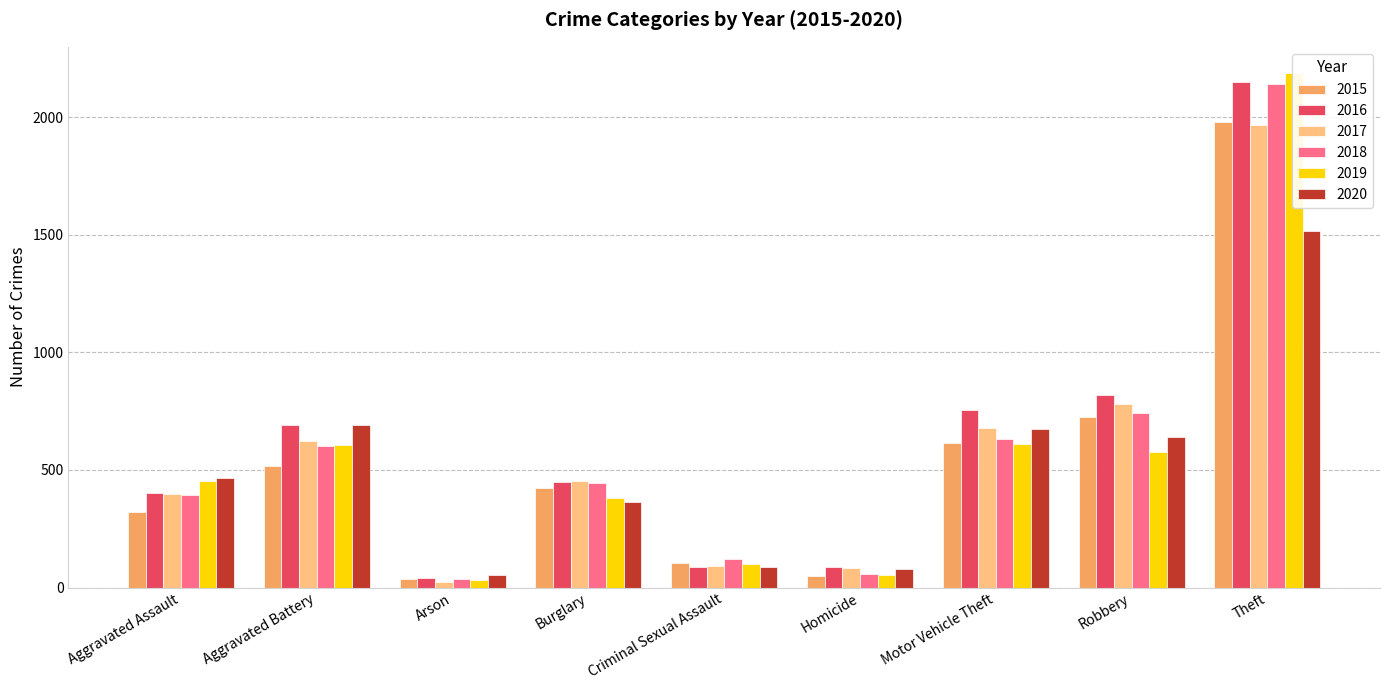

Reading left to right, list all the values displayed in this chart.

2015: 323	515	35	422	105	50	614	726	1981
2016: 402	691	40	451	87	87	756	819	2148
2017: 396	623	23	453	90	82	680	780	1968
2018: 392	600	37	443	123	56	631	741	2140
2019: 452	608	32	383	102	53	611	577	2190
2020: 468	691	55	363	88	81	675	639	1518